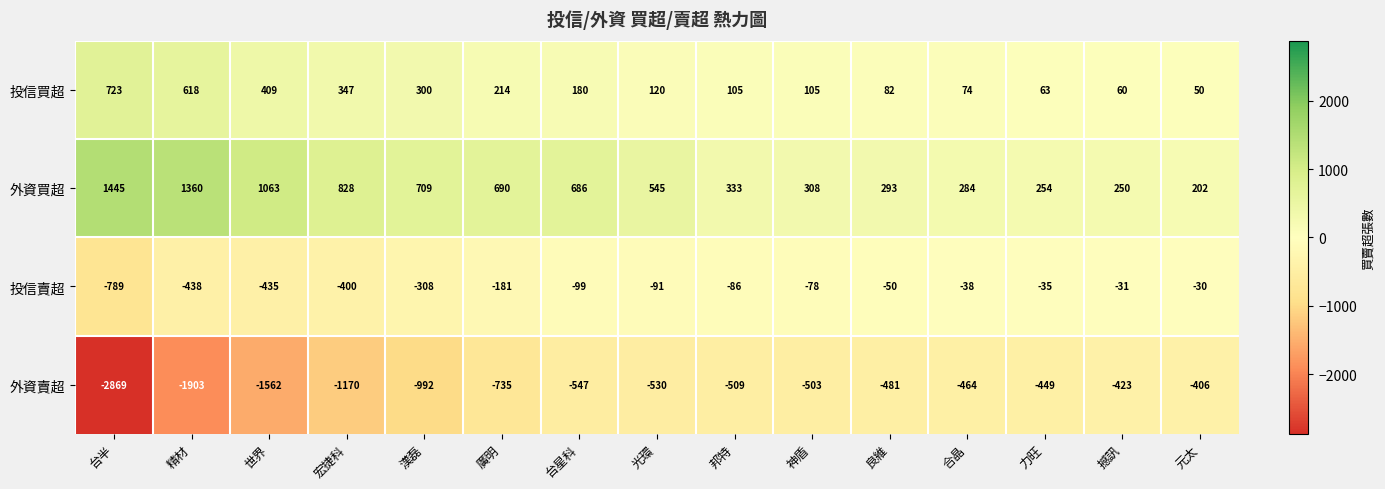

What is the total value across all series at 漢磊?

-291